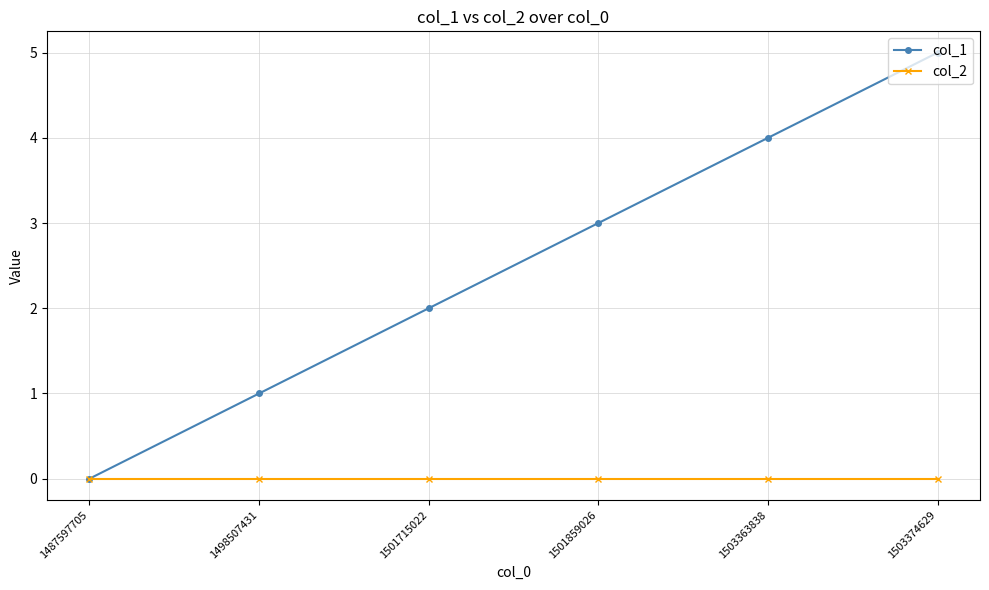

At which category does the chart reach its peak across all series?

1503374629